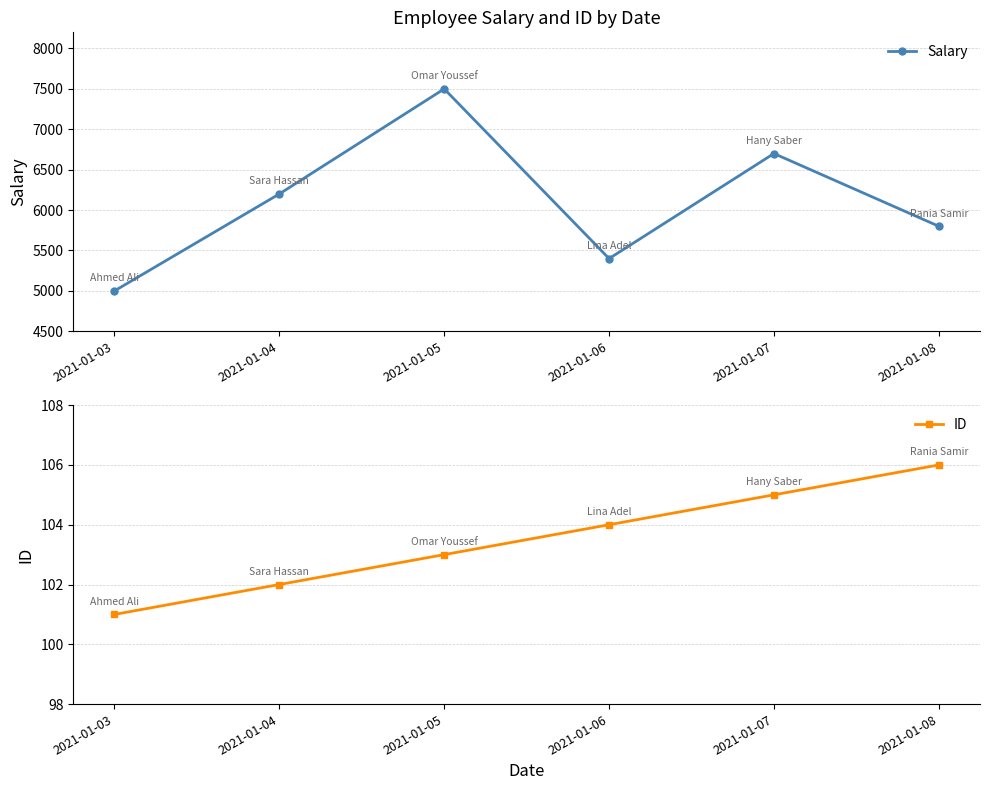

How many data points in ID are less than 104?

3